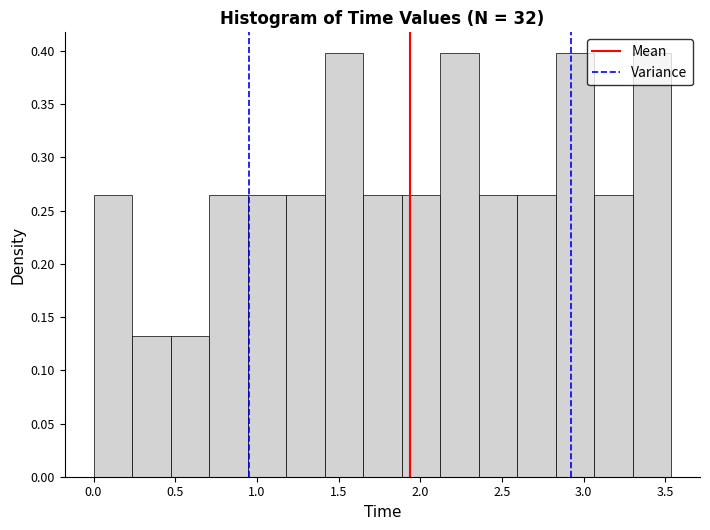

Reading left to right, list every bar in this chart as the range it spans on the x-axis followed by its height. Neither the bar edges nor the heights are printed on the chart, so give them approximately, as read against the axes.

0.00 to 0.25: 0.265
0.25 to 0.45: 0.135
0.45 to 0.70: 0.135
0.70 to 0.95: 0.265
0.95 to 1.20: 0.265
1.20 to 1.40: 0.265
1.40 to 1.65: 0.400
1.65 to 1.90: 0.265
1.90 to 2.10: 0.265
2.10 to 2.35: 0.400
2.35 to 2.60: 0.265
2.60 to 2.85: 0.265
2.85 to 3.05: 0.400
3.05 to 3.30: 0.265
3.30 to 3.55: 0.400